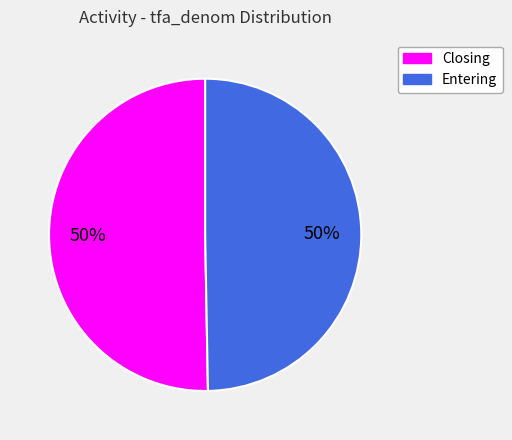

What percentage is the Closing slice, to the nearest percent?

50%